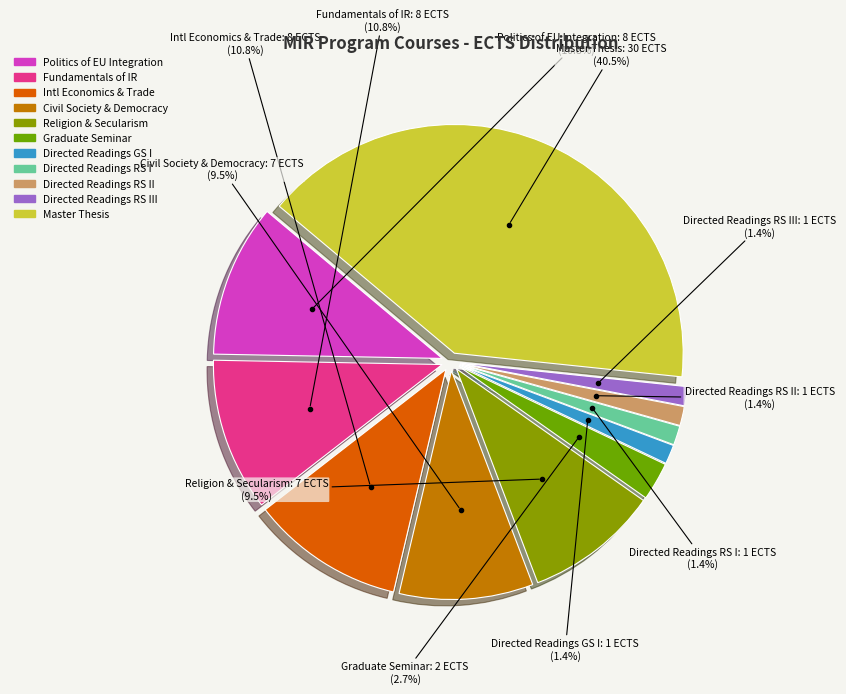

Is there a majority slice in this chart?

No